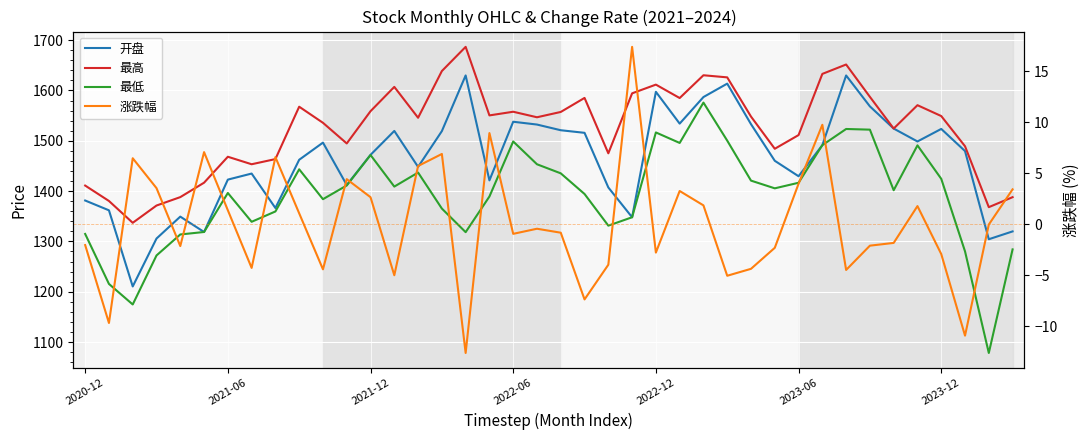

At which label is 开盘 closest to 1420?

17